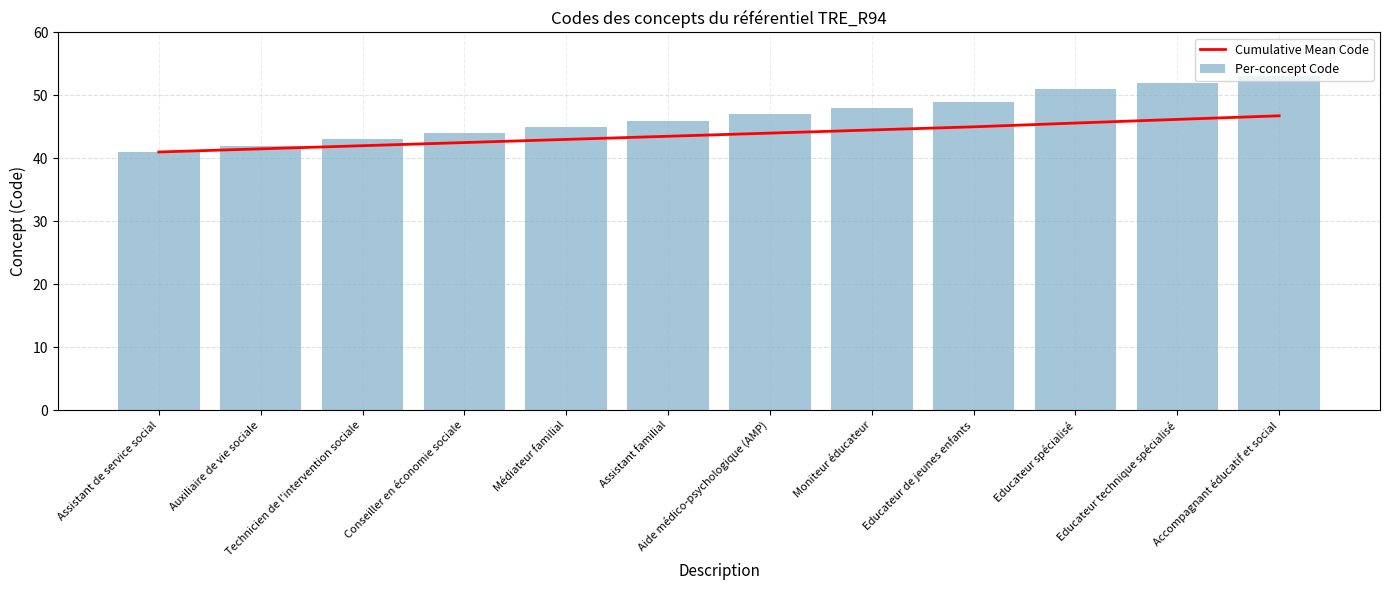

List the series in order of their peak value, highest first.

Per-concept Code, Cumulative Mean Code